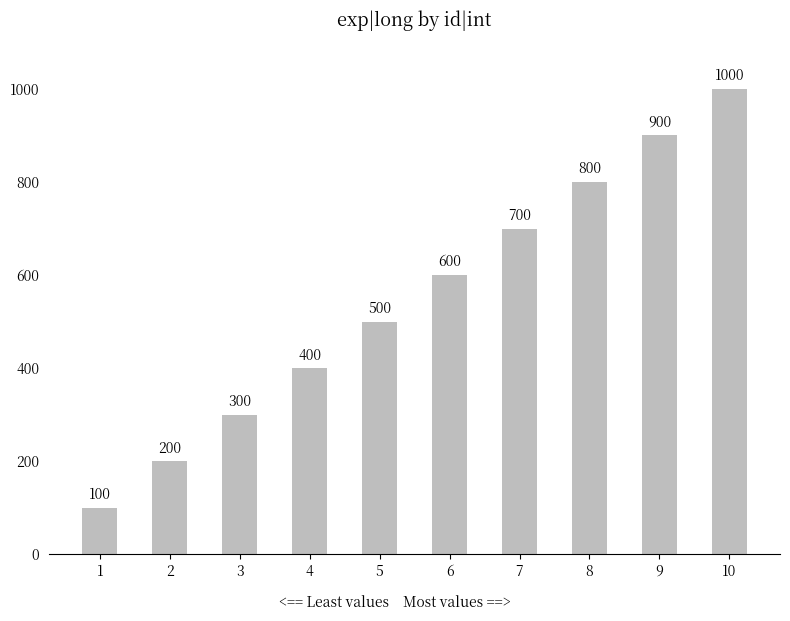

What is the change in value from 5 to 6?

+100